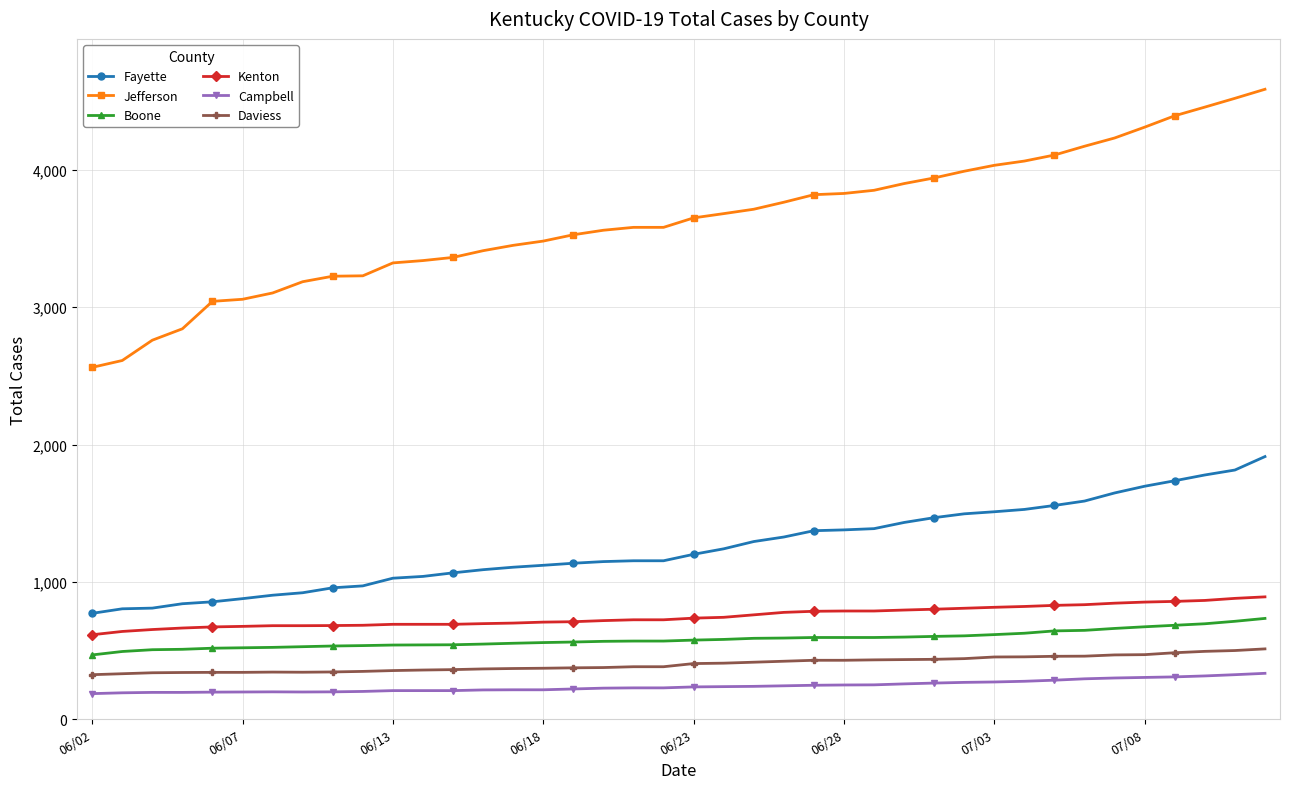

True or false: Jefferson and Campbell intersect in this chart.

False